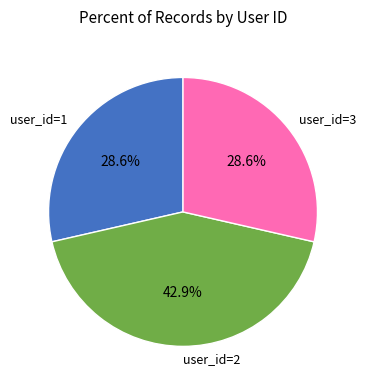

To the nearest percent, what is the difference between the largest and smallest slice percentages?

14%